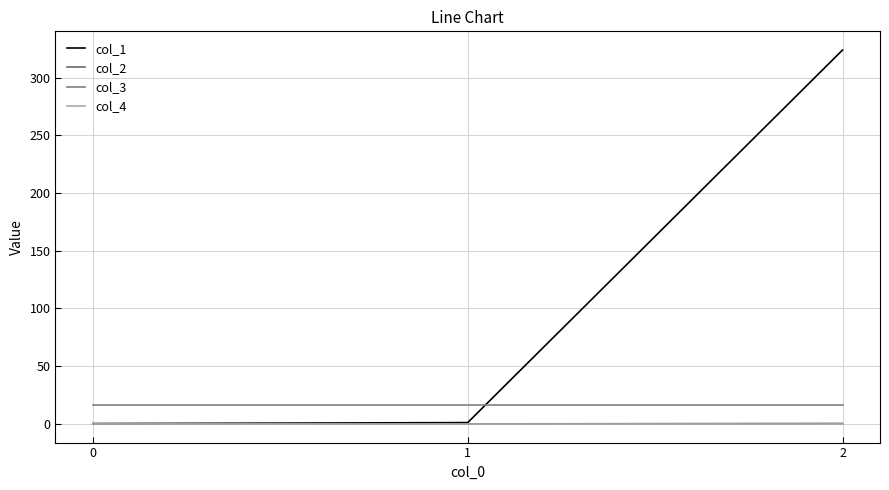

How many lines are shown in the chart?

4